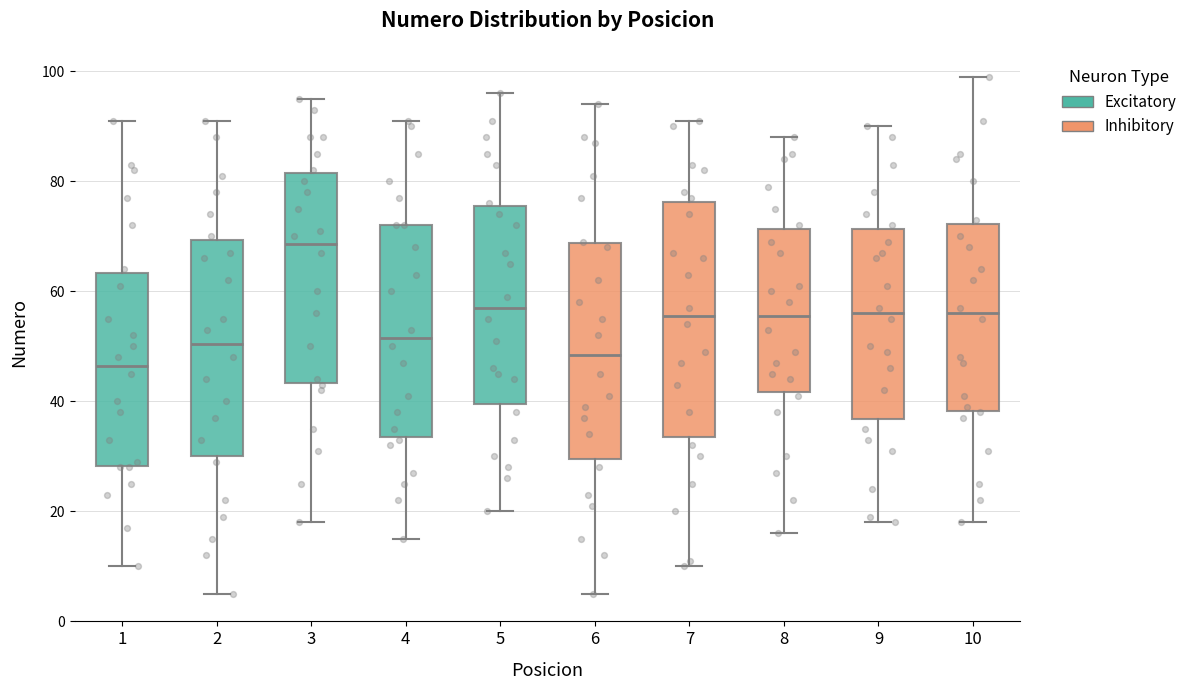

Where is the lower edge of the box at x = 4 on the y-axis? The values are not printed on the chart, so give them approximately, as read against the axis.

34